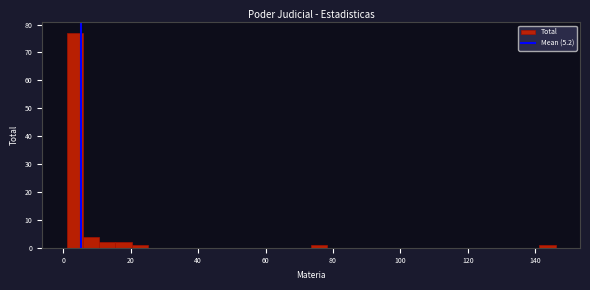

Around what value on the x-axis is the tallest bar? Give the approximate position of its centre, as read against the axis.

4